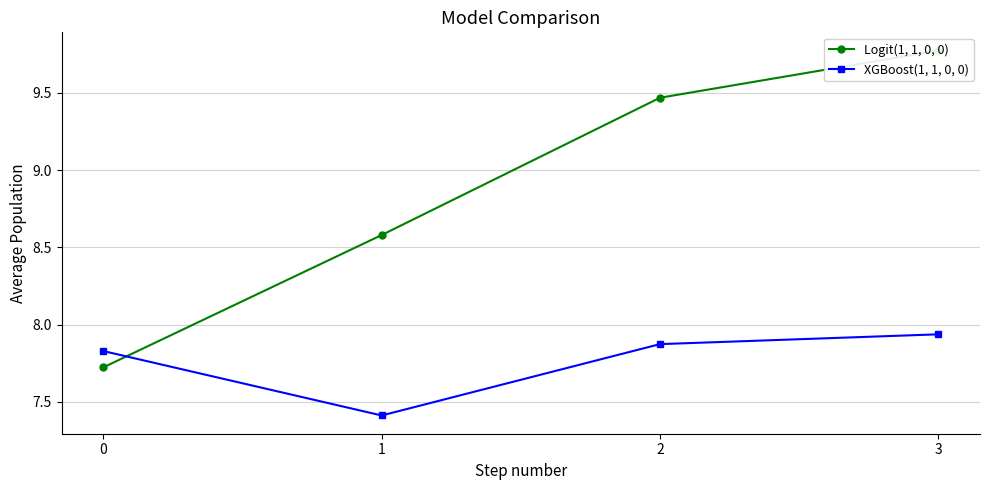

In XGBoost(1, 1, 0, 0), how many points are lower than both neighbors (excluding endpoints)?

1